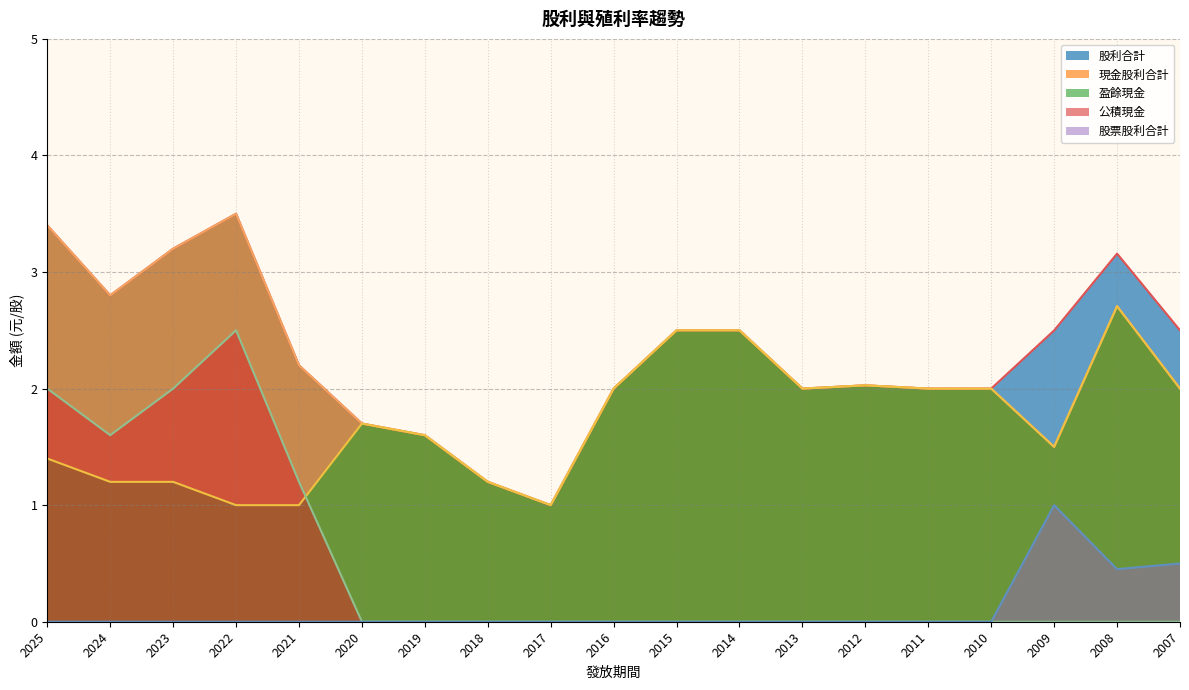

The value of 現金股利合計 at 2010 is 2.0. True or false?

True